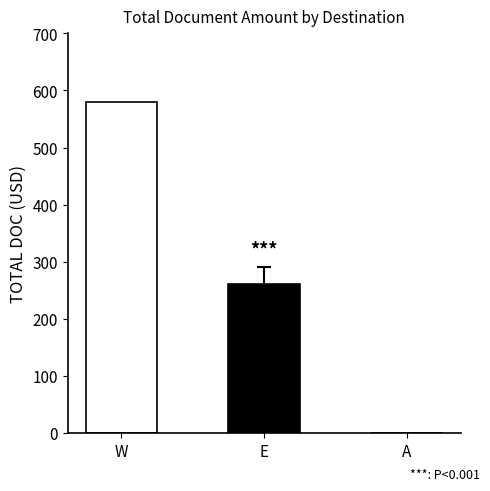

What is the greatest value displayed?

579.5